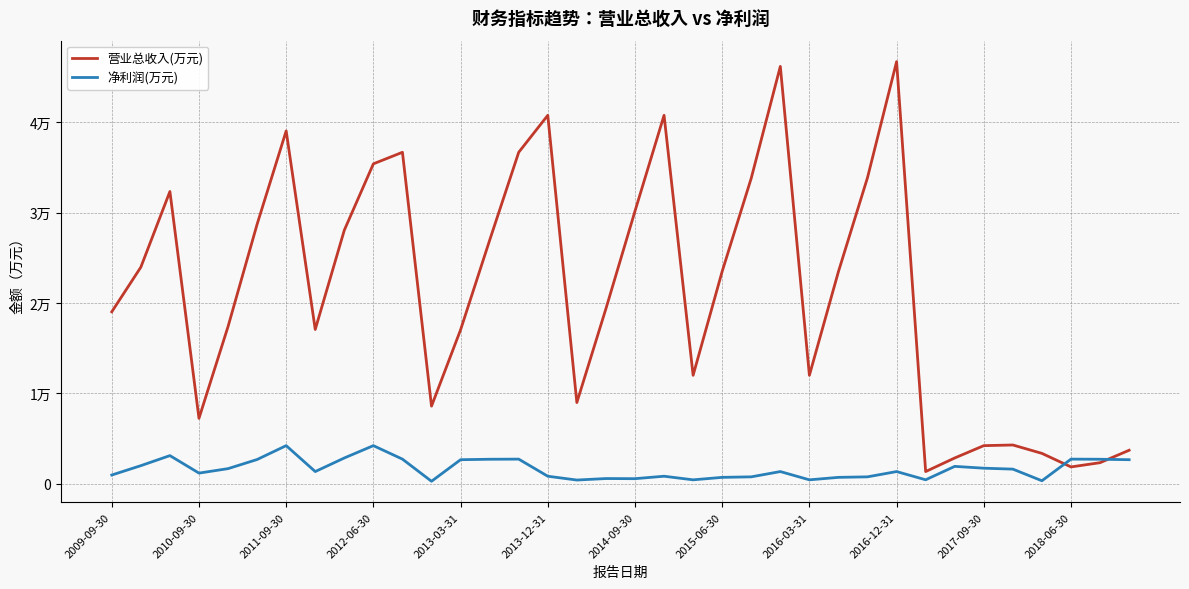

What are all the series names shown in the legend?

营业总收入(万元), 净利润(万元)